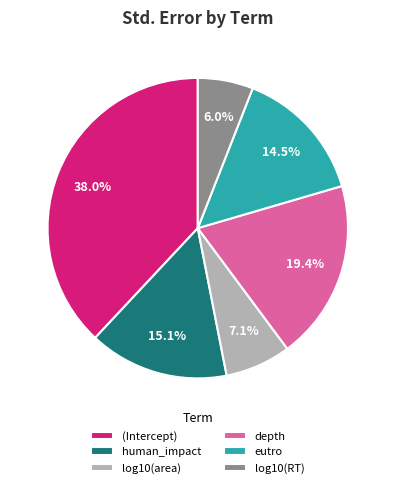

What is the largest slice in the pie chart?

(Intercept)